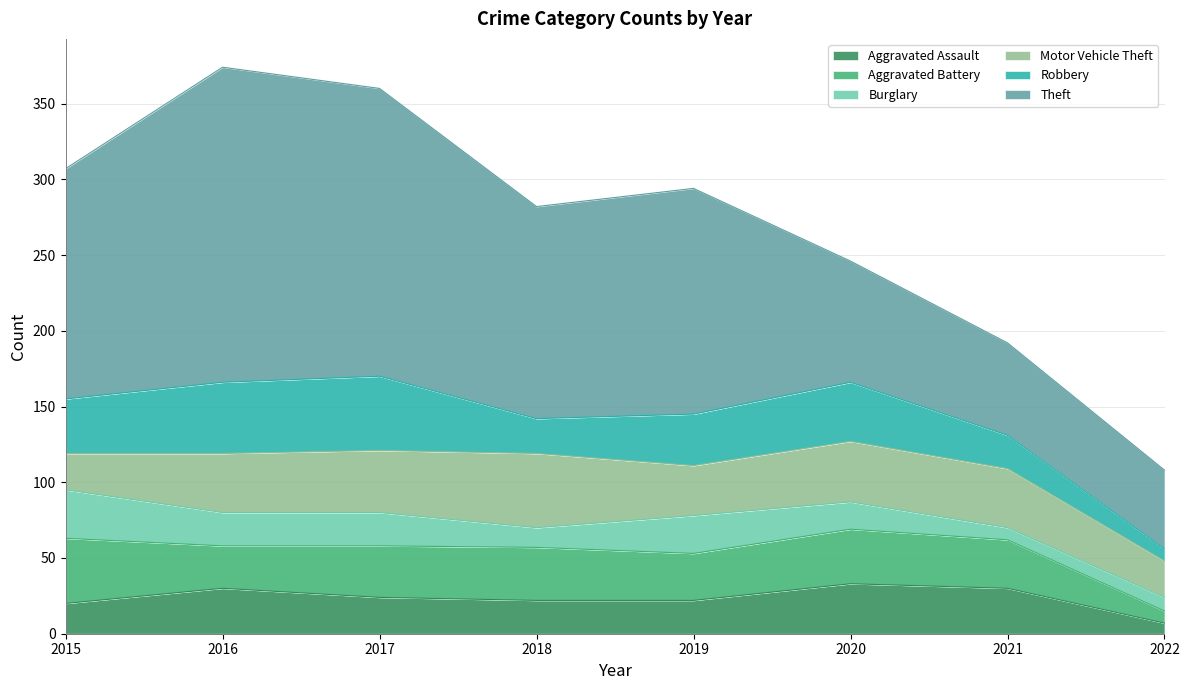

What is the spread (max minus min) of values at 2021?

53